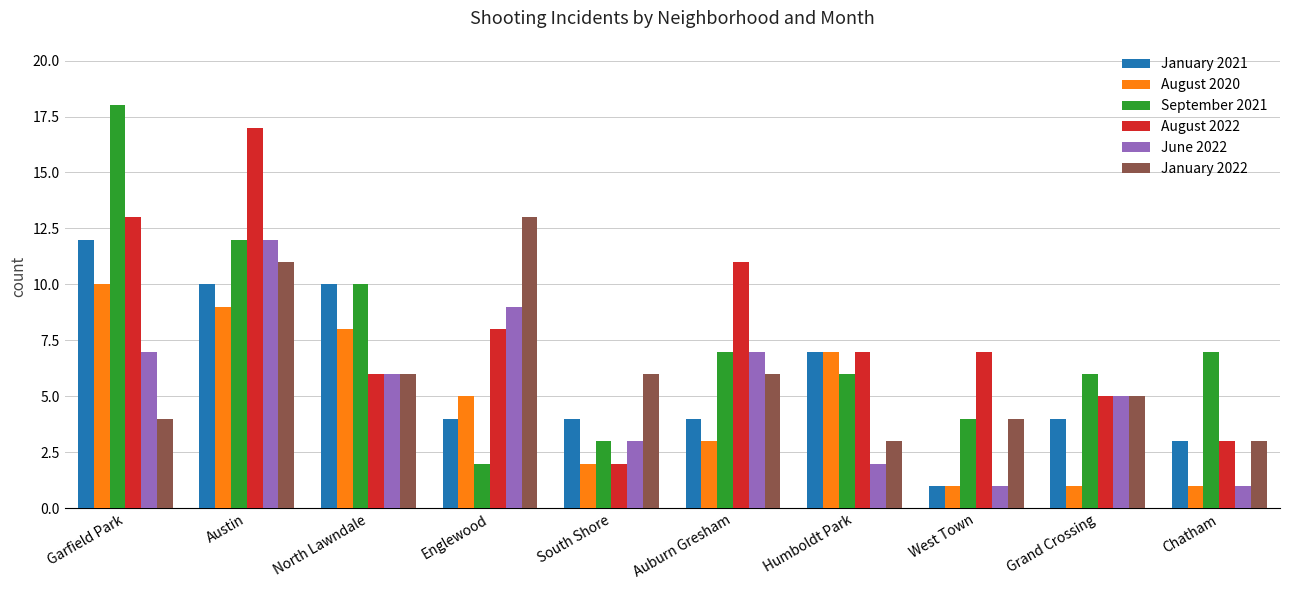

What are all the series names shown in the legend?

January 2021, August 2020, September 2021, August 2022, June 2022, January 2022